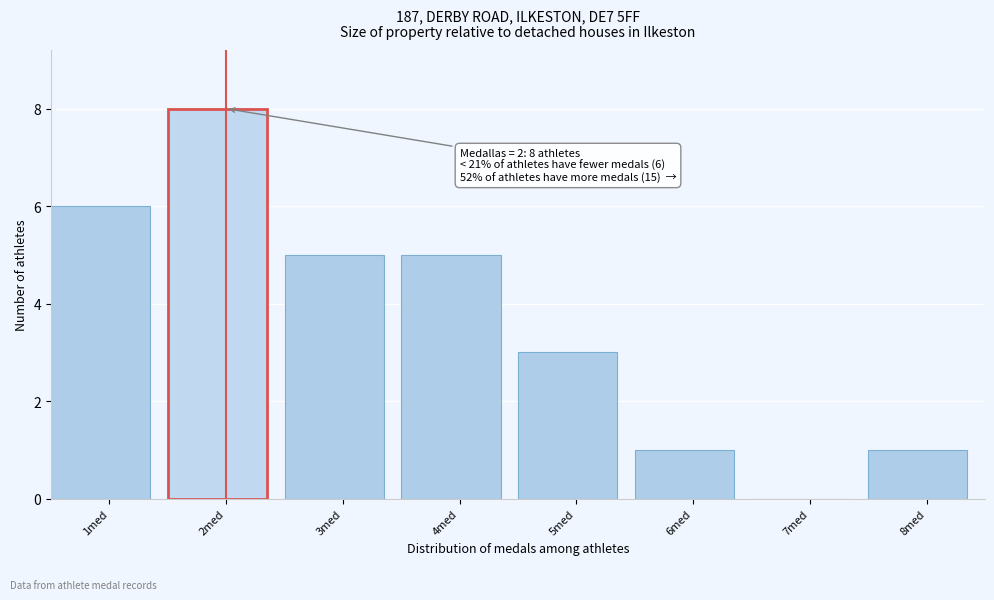

Reading left to right, what are all the values shown in this chart?

1med=6	2med=8	3med=5	4med=5	5med=3	6med=1	7med=0	8med=1